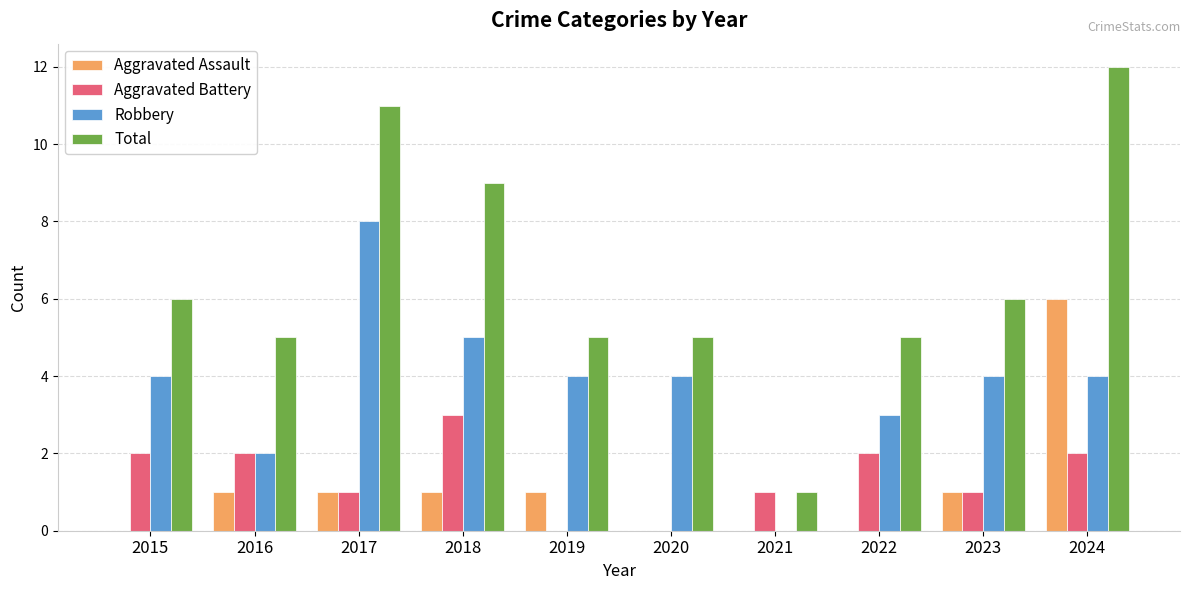

What is the greatest value displayed?

12